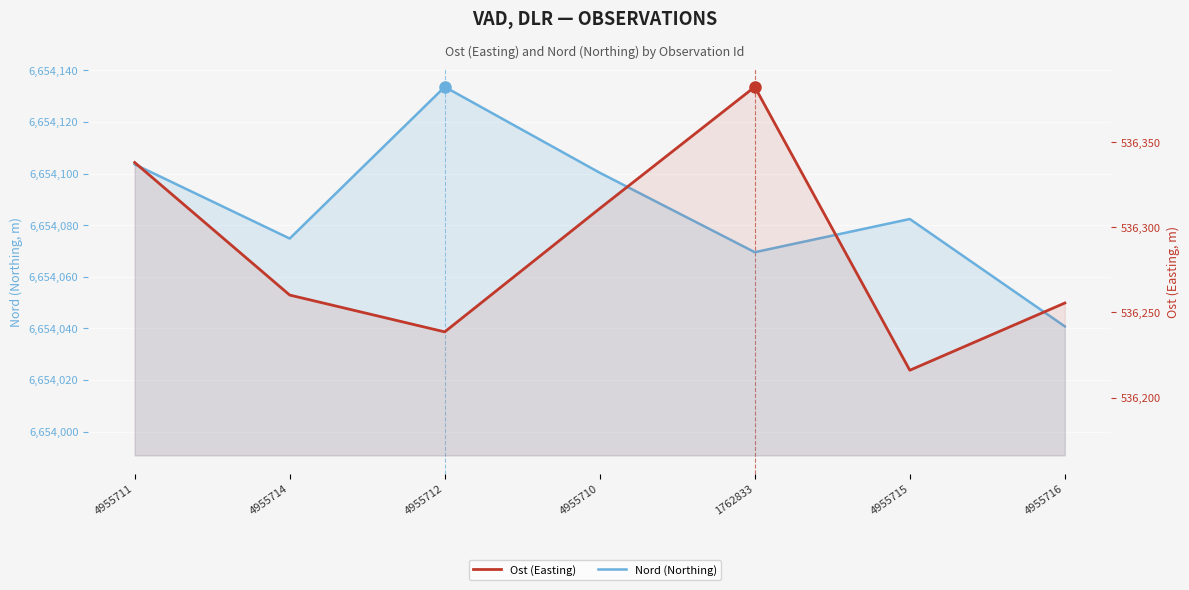

How many data points in Ost (Easting) are less than 536260?

3